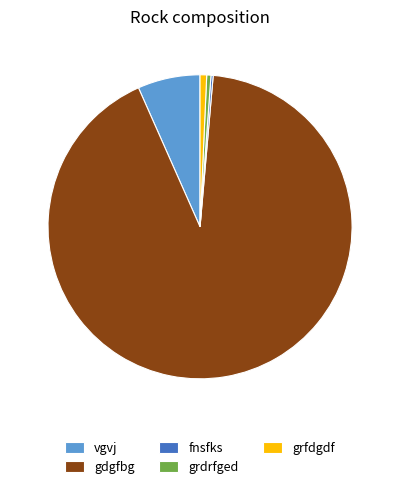

What is the largest slice in the pie chart?

gdgfbg